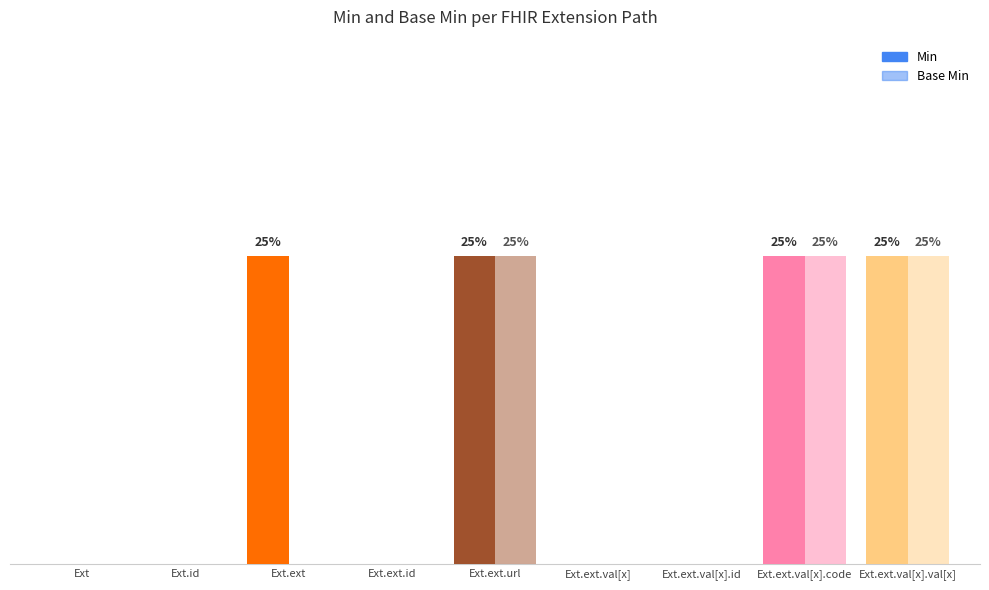

At which category does the chart reach its minimum across all series?

Ext